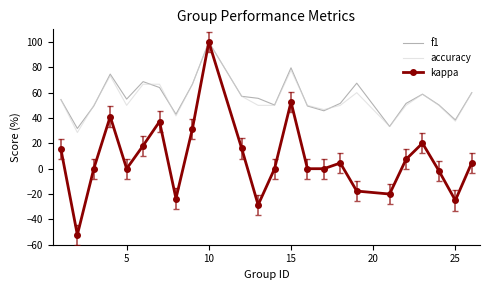

What is the sum of all accuracy values?

1329.4